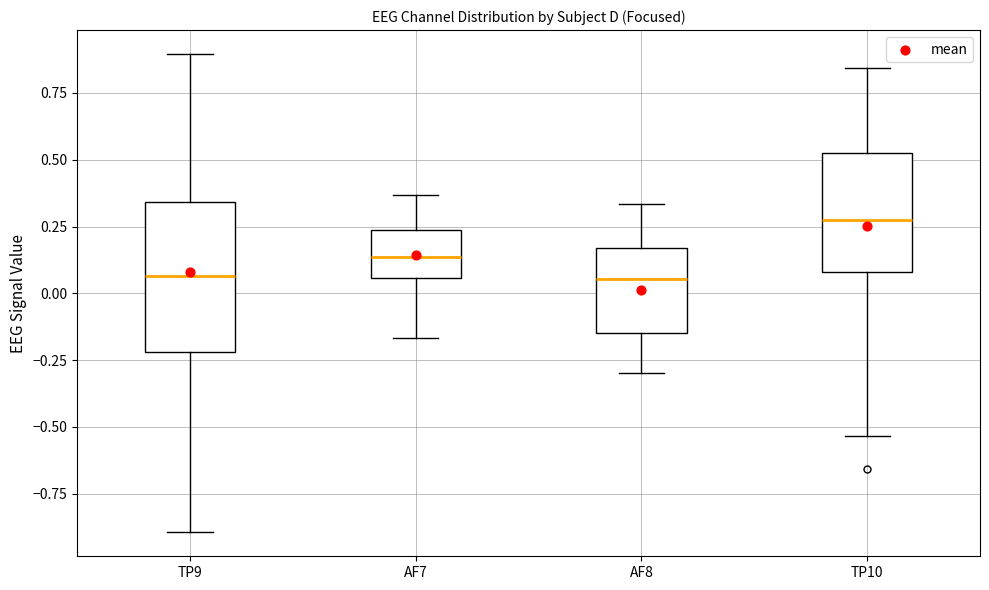

Comparing the boxes themselves (not the whiskers), which one is the tallest?

TP9